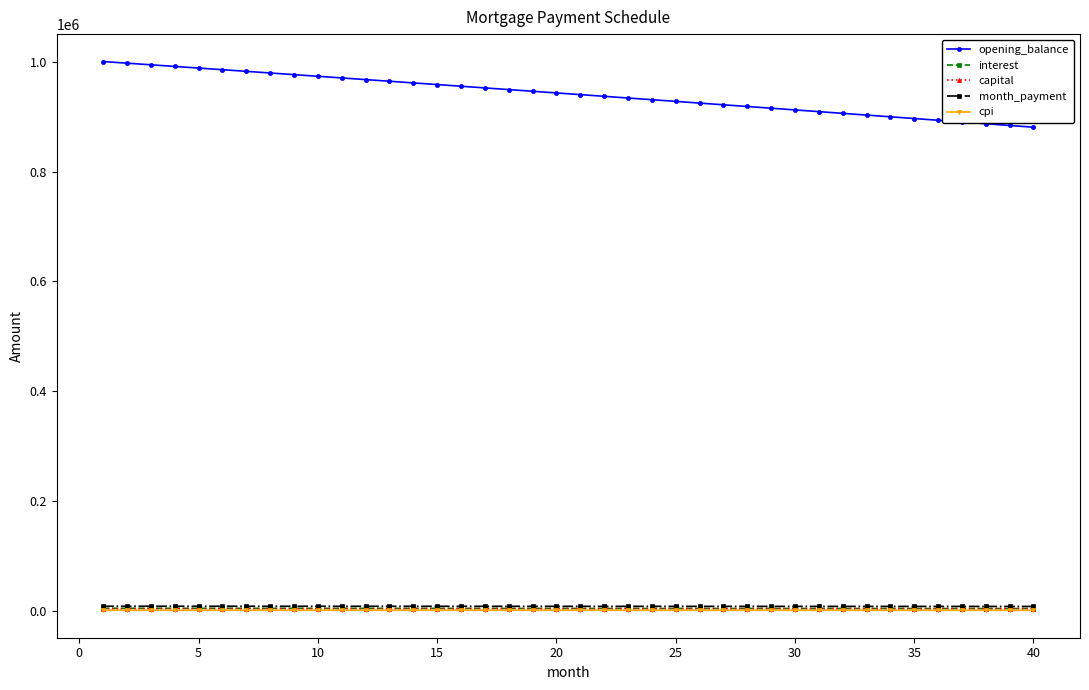

Which series has the widest spread of values?

opening_balance